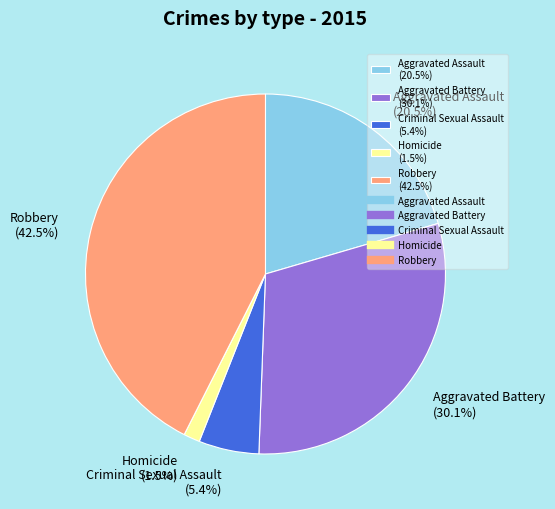

Which has a higher value, Homicide (1.5%) or Robbery (42.5%)?

Robbery (42.5%)